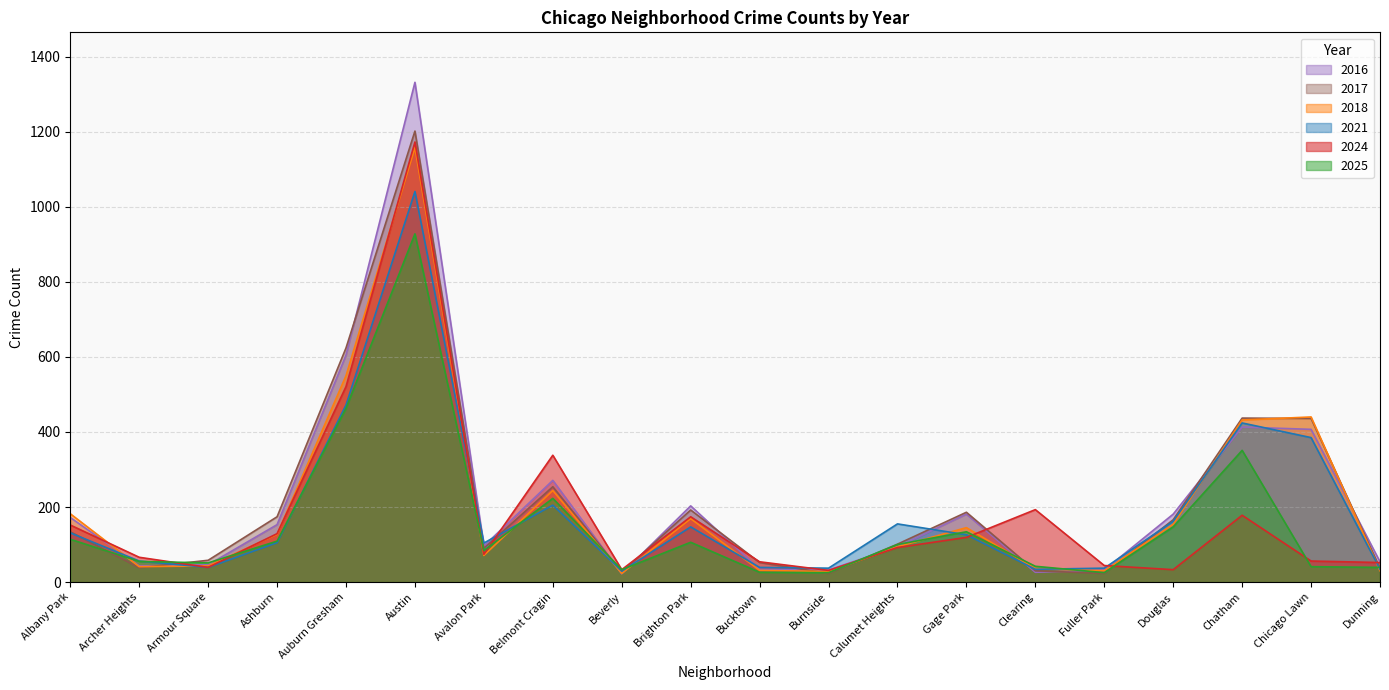

What is the difference between the second highest and minimum values in the 2018 series?

527